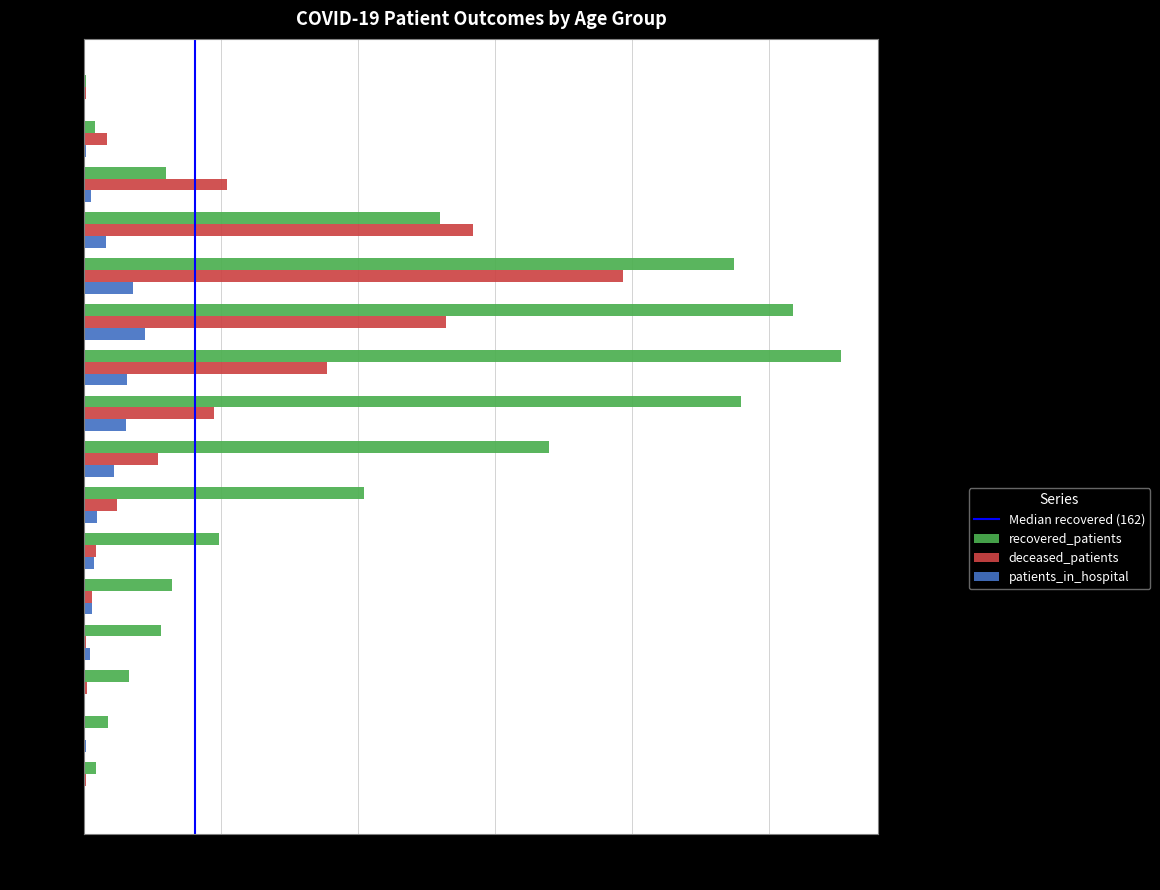

The patients_in_hospital series shows 108 at 60 - 64. True or false?

False